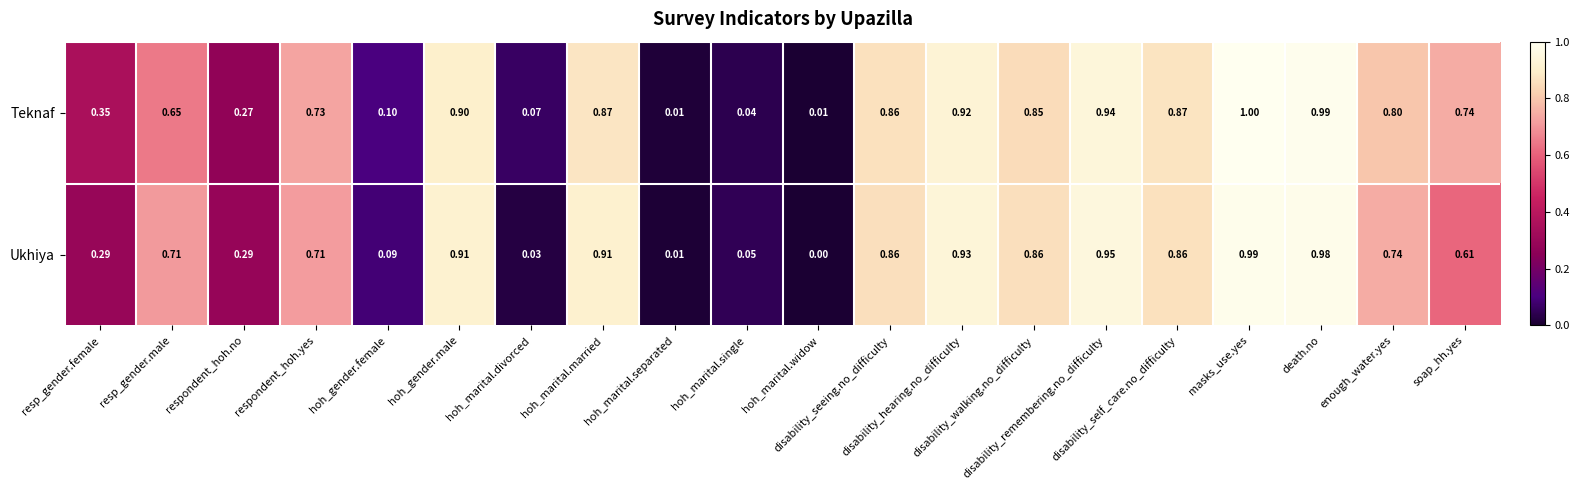

Which series has the largest total across all categories?

Teknaf